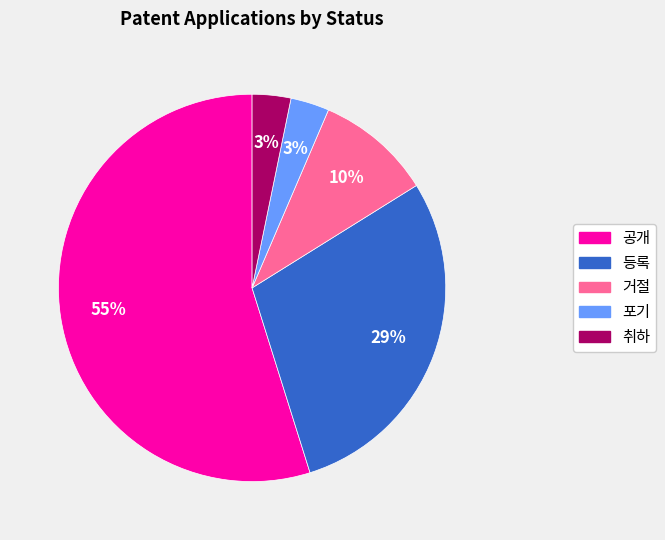

Count the number of slices in the pie.

5